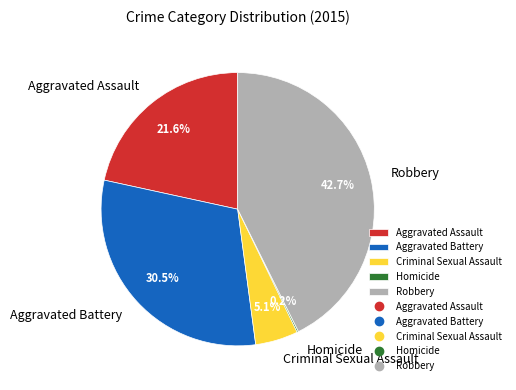

True or false: Aggravated Assault accounts for 30% of the total.

False